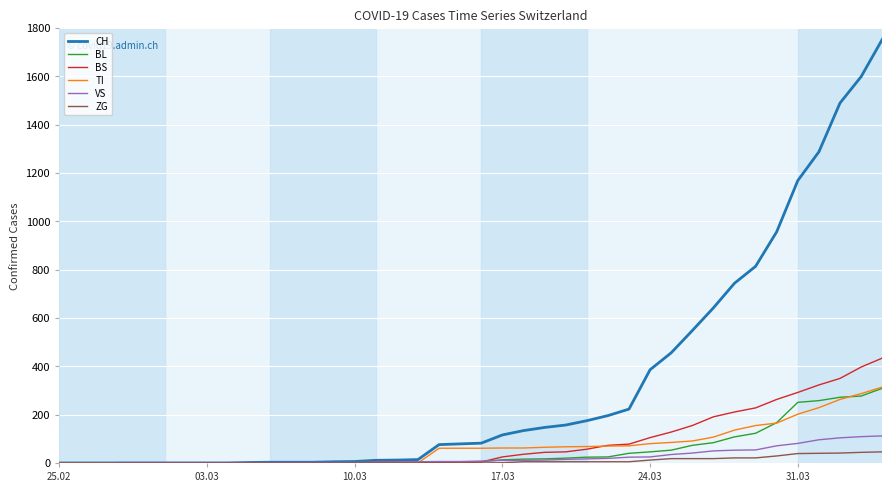

Which series has the largest total across all categories?

CH